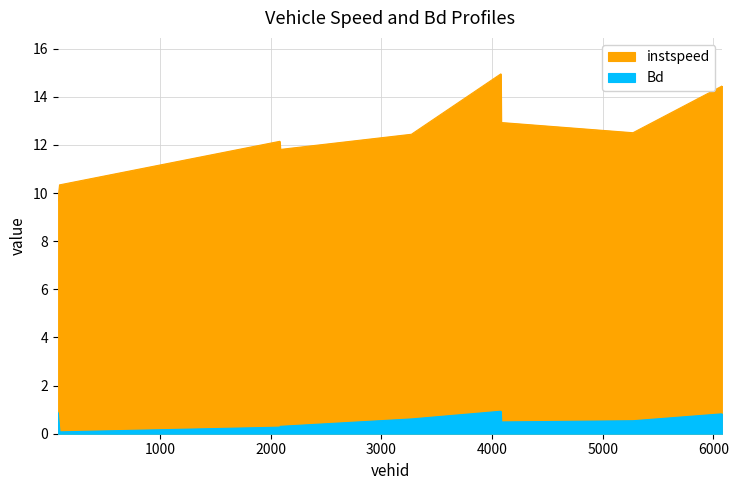

Is the value of Bd at 4086.0 greater than the value of instspeed at 2081.0?

No